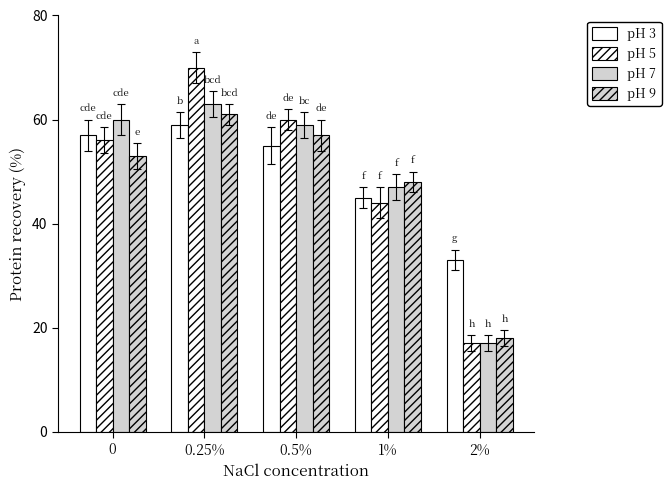

What is the lowest value of the pH 5 series?

17